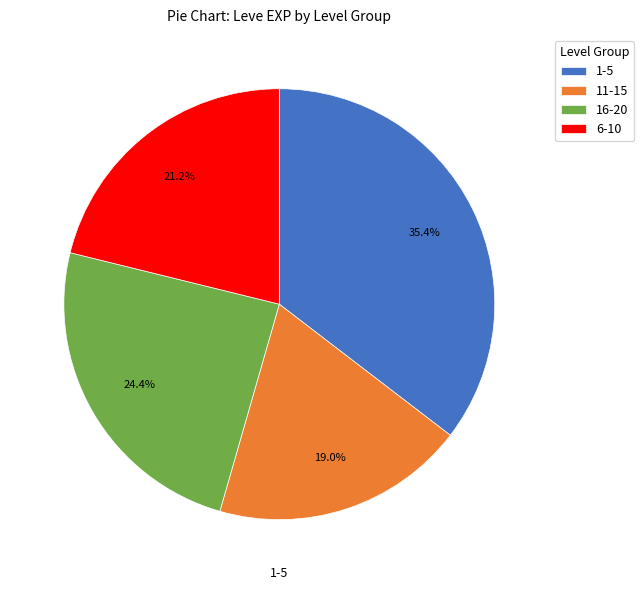

To the nearest percent, what is the difference between the largest and smallest slice percentages?

16%